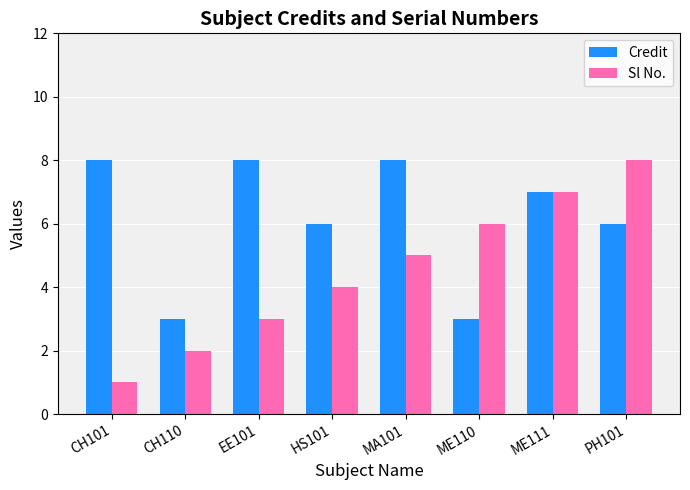

What is the difference between the second highest and second lowest values in the Credit series?

5